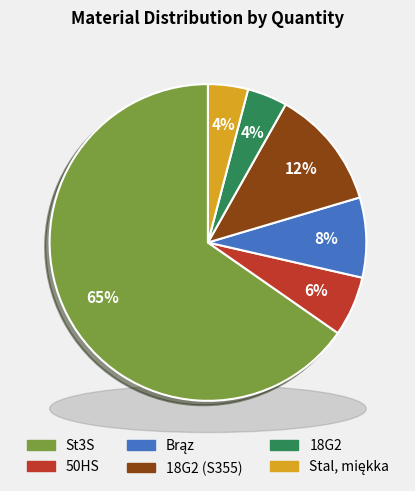

Combined, do 18G2 and Brąz account for over 50%?

No